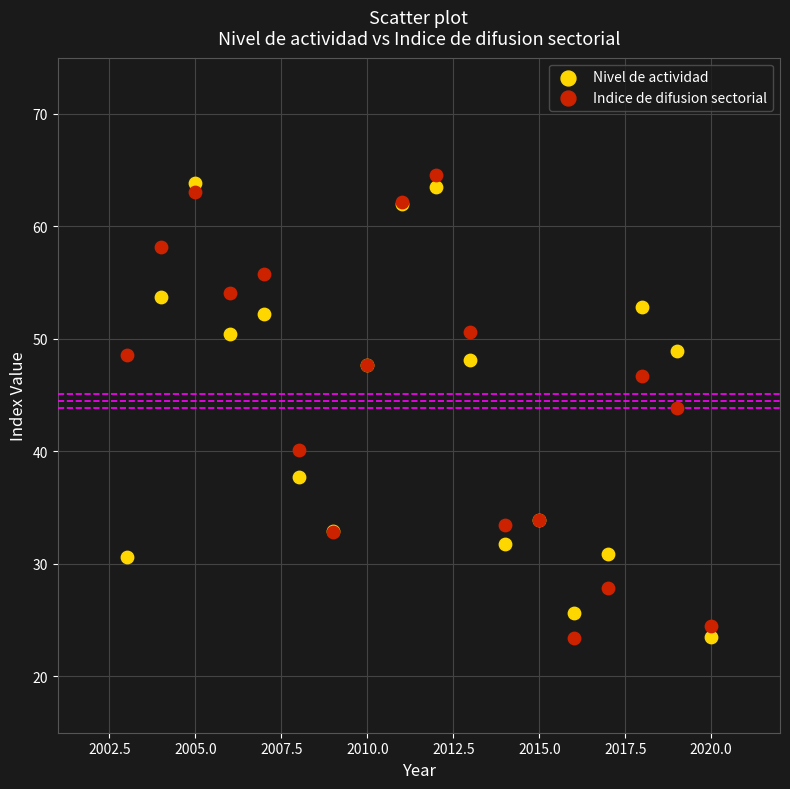

Which series has the largest Y range (max minus min)?

Indice de difusion sectorial